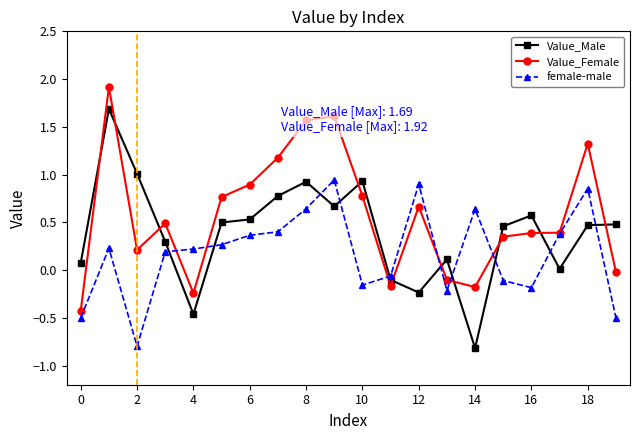

What is the lowest value of the Value_Female series?

-0.4